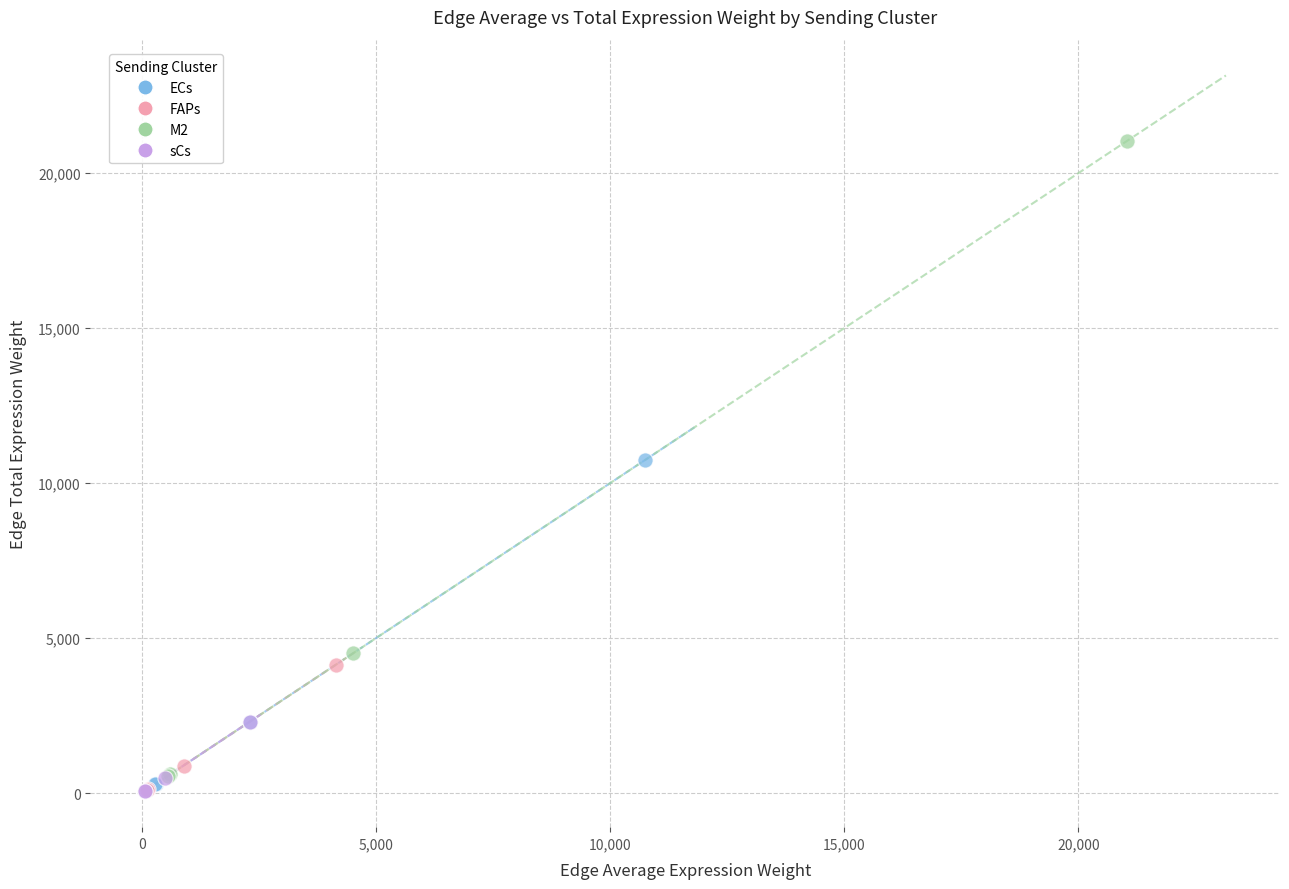

Which series contains the highest Y value?

M2